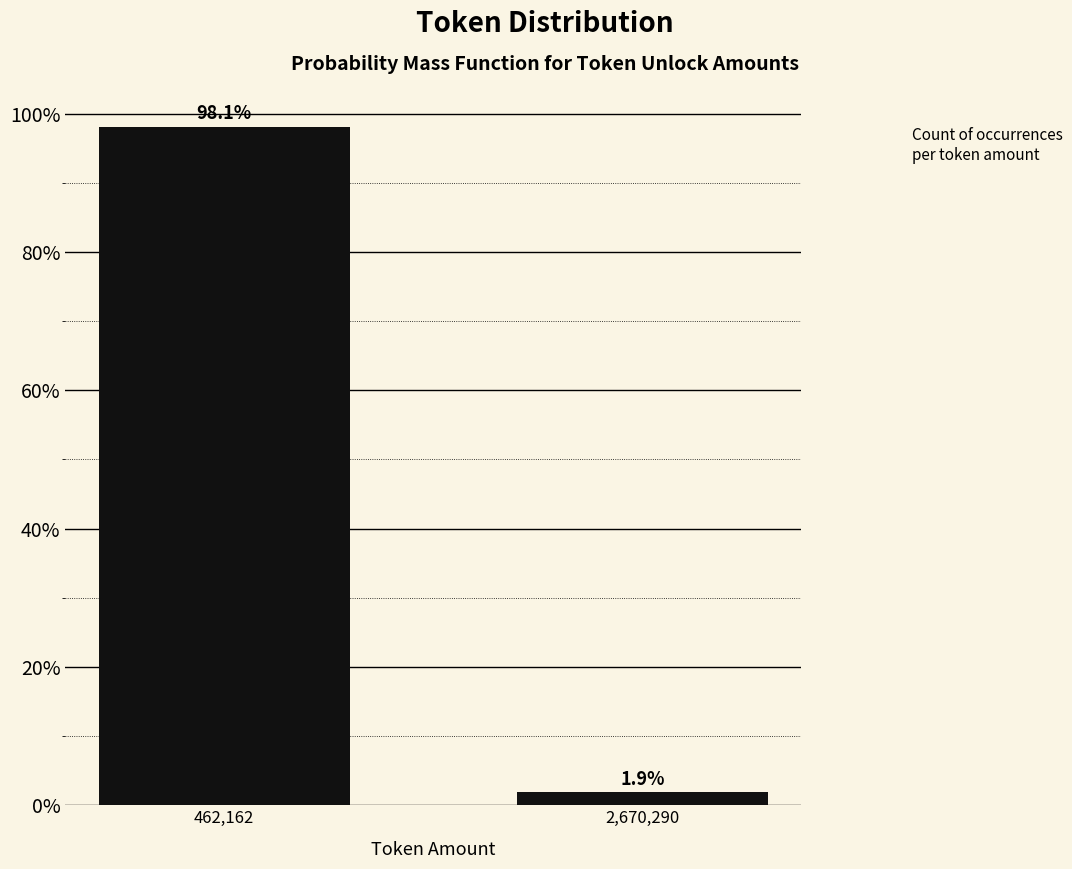

Reading right to left, transcribe all the data shown in this chart.

1.9	98.1